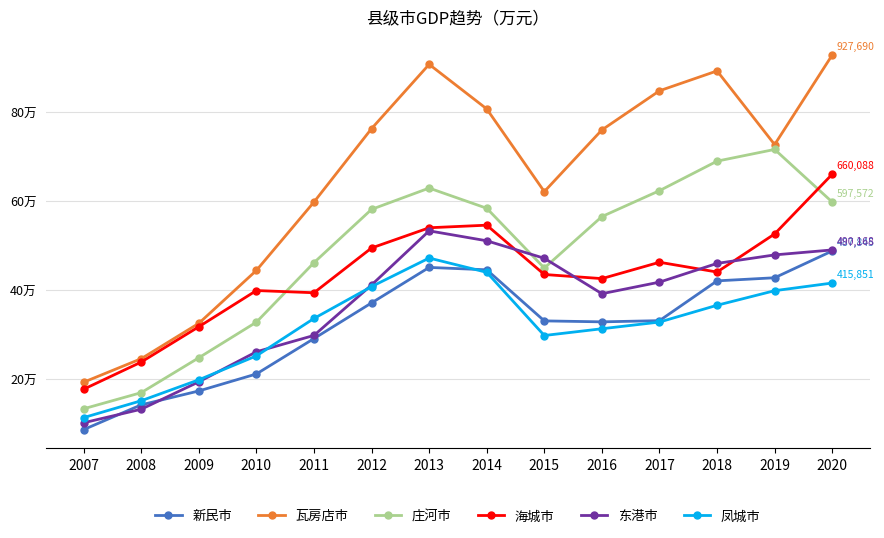

Is this an area chart (filled region under the line)?

No